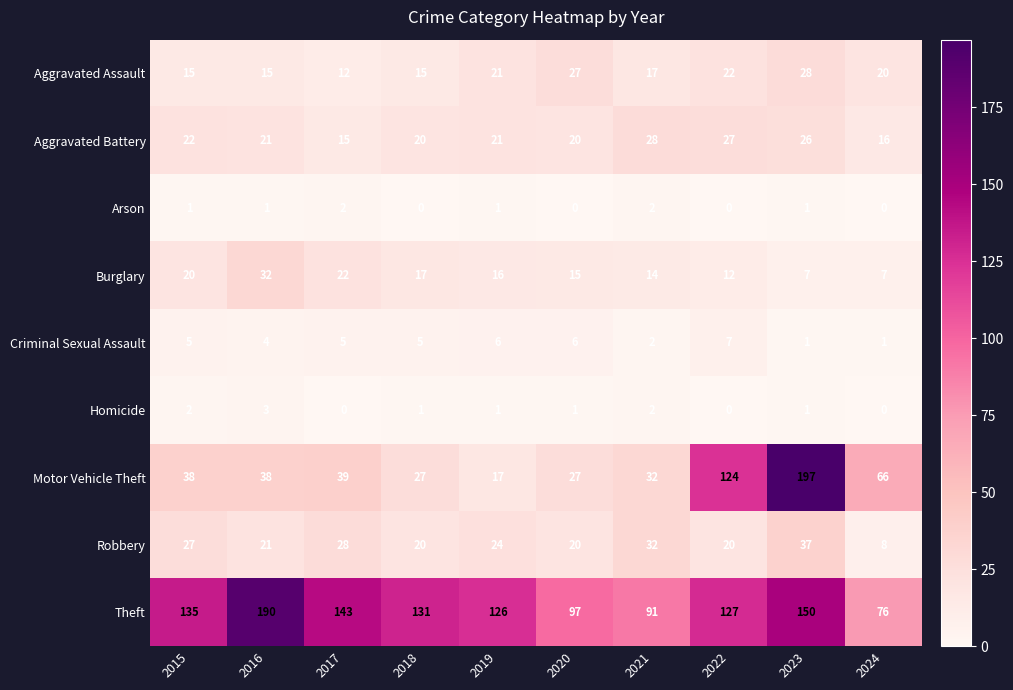

At which category does the chart reach its peak across all series?

2023